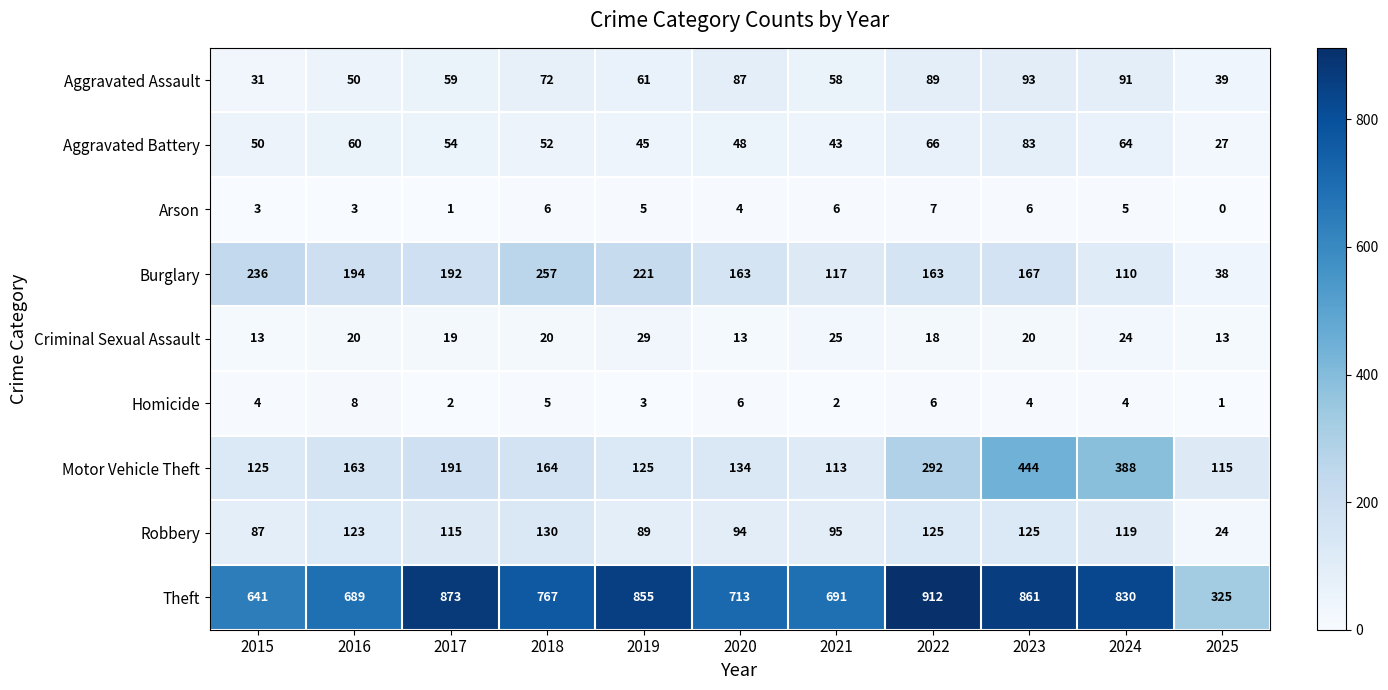

Which series has the largest total across all categories?

Theft